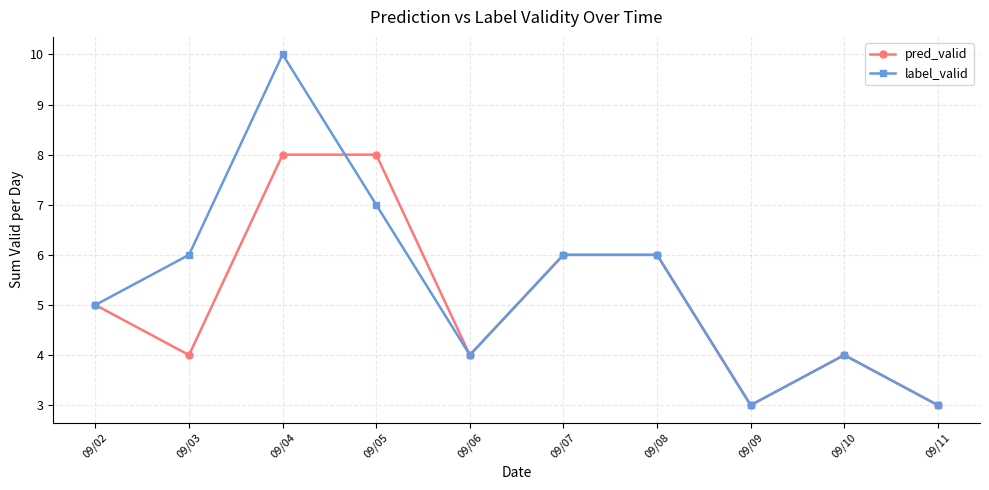

Read the label_valid value at 09/04.

10